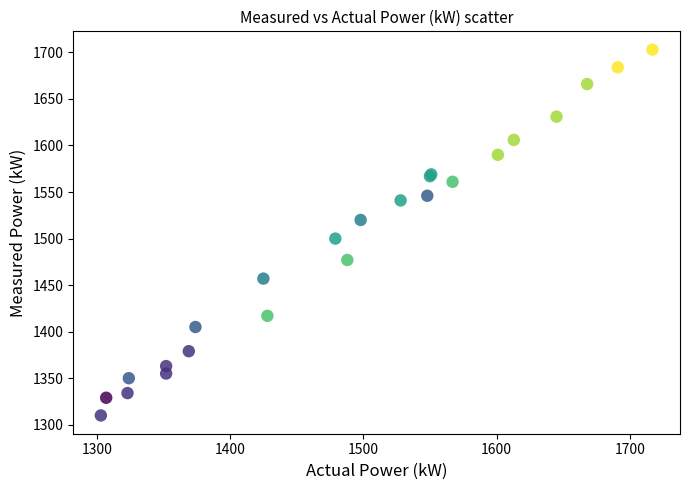

What Y value in the scatter plot is closest to 1506?

1500